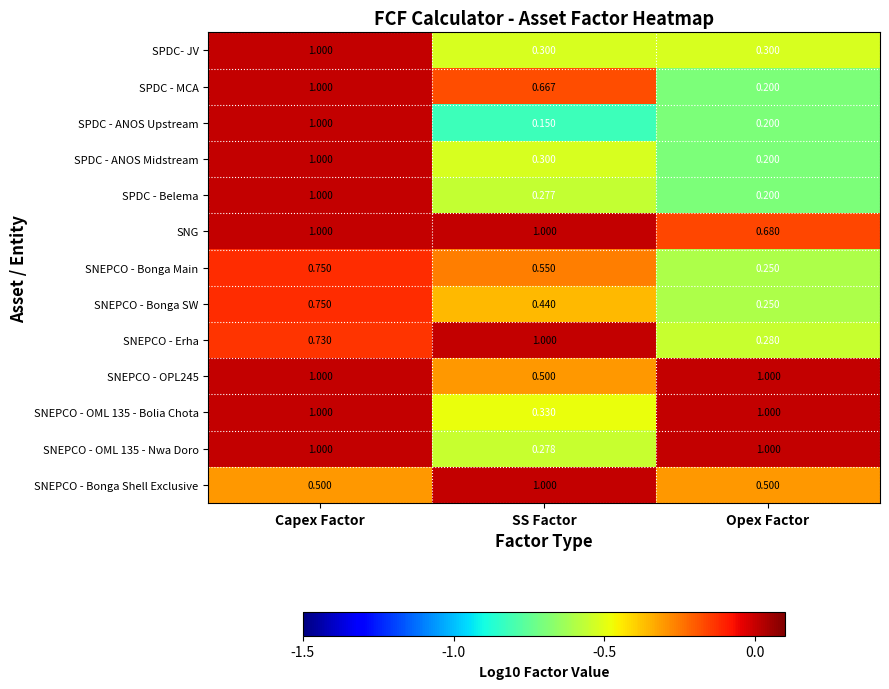

At which category is the sum across all series the highest?

Capex Factor